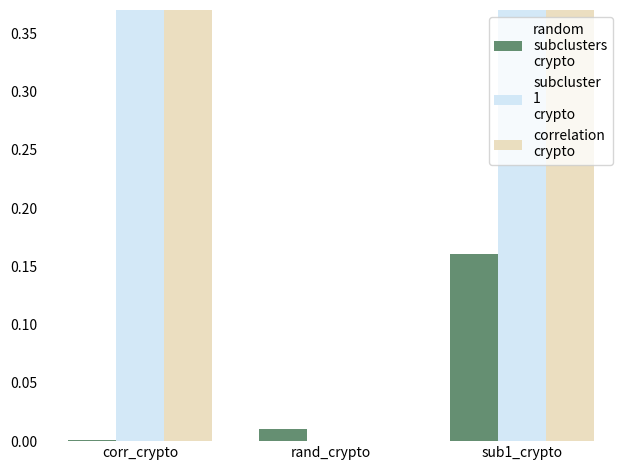

What are all the series names shown in the legend?

random_subclusters_crypto, subcluster_1_crypto, correlation_crypto